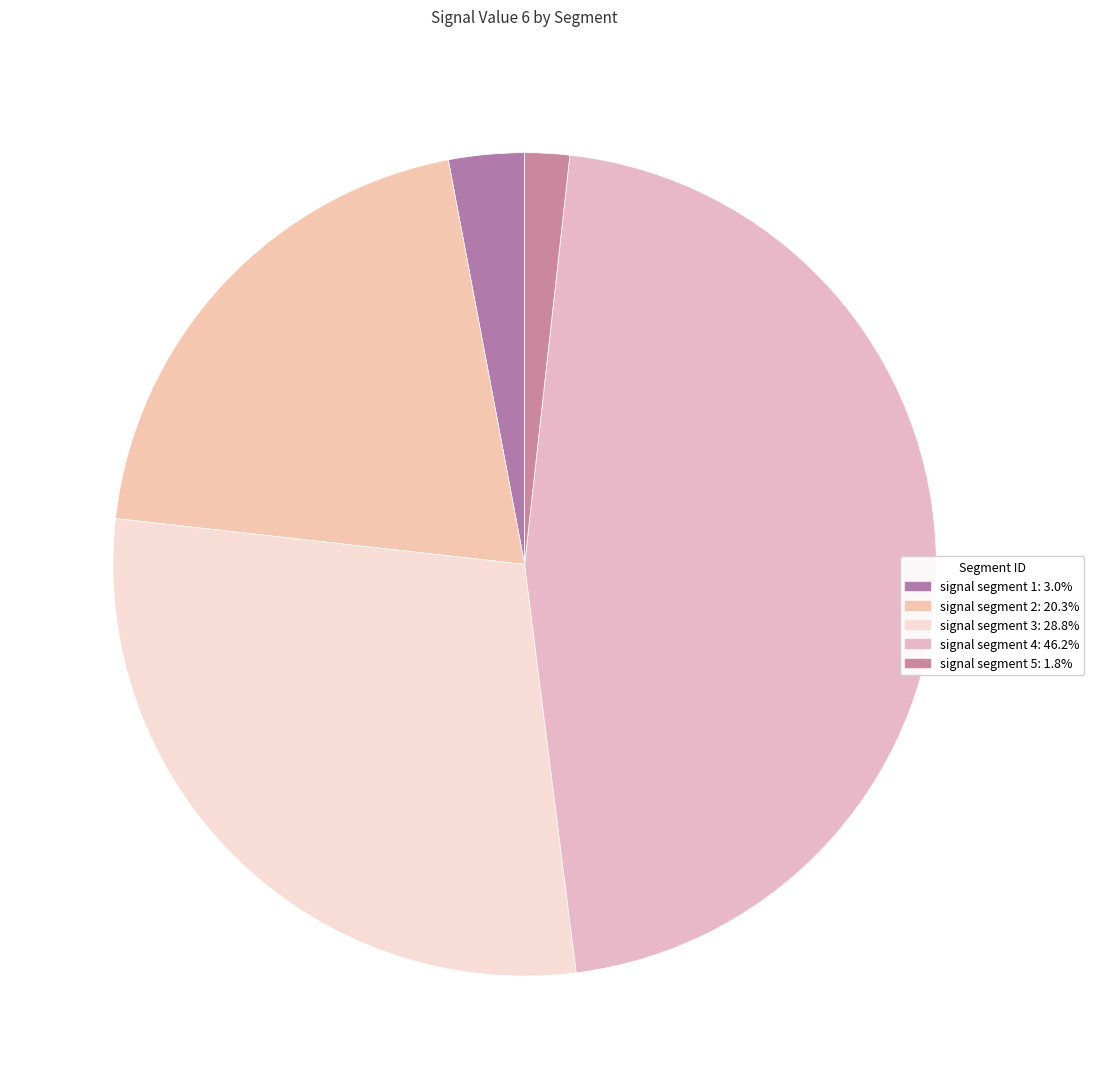

What is the largest slice in the pie chart?

signal segment 4